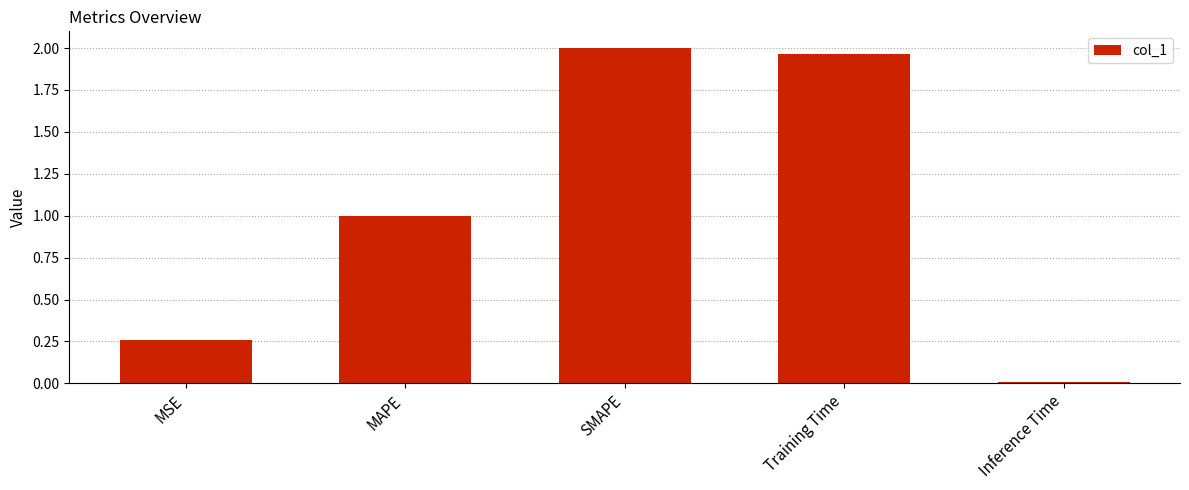

Between MAPE and Inference Time, which is larger?

MAPE